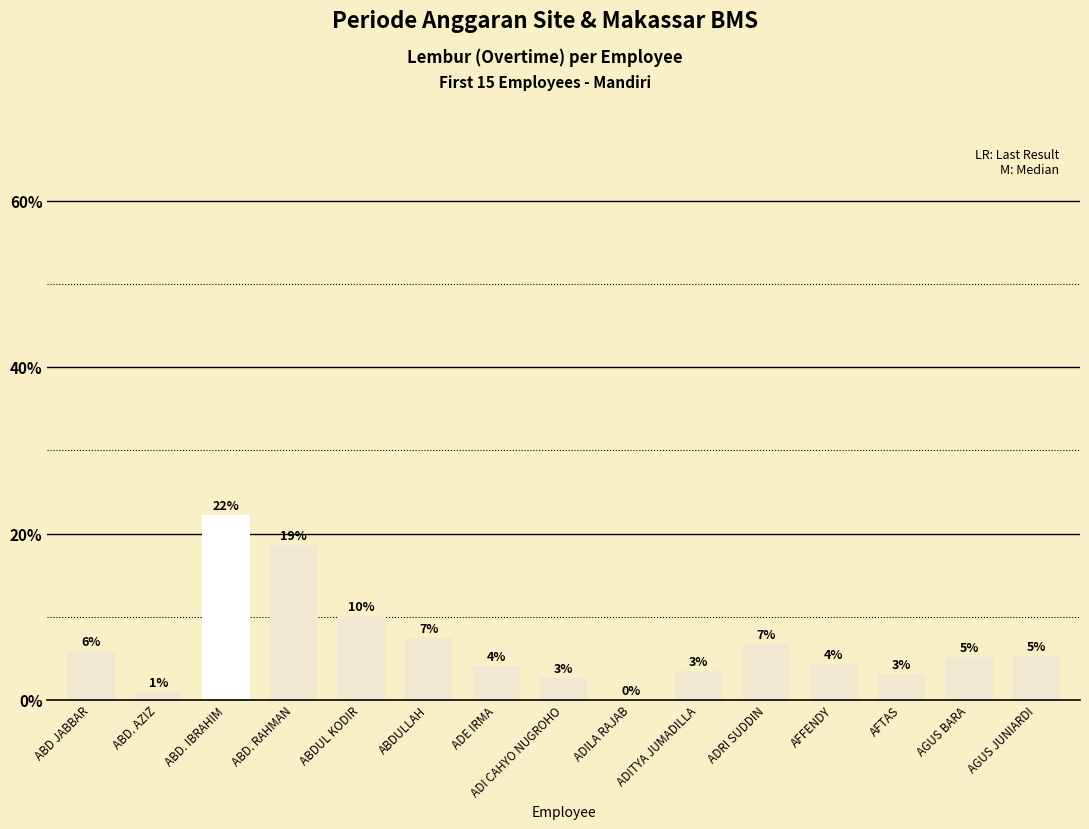

Reading left to right, what are all the values shown in this chart?

ABD JABBAR=5.9	ABD. AZIZ=1.0	ABD. IBRAHIM=22.2	ABD. RAHMAN=18.6	ABDUL KODIR=10.1	ABDULLAH=7.5	ADE IRMA=4.1	ADI CAHYO NUGROHO=2.7	ADILA RAJAB=0.0	ADITYA JUMADILLA=3.5	ADRI SUDDIN=6.8	AFFENDY=4.3	AFTAS=3.1	AGUS BARA=5.1	AGUS JUNIARDI=5.2